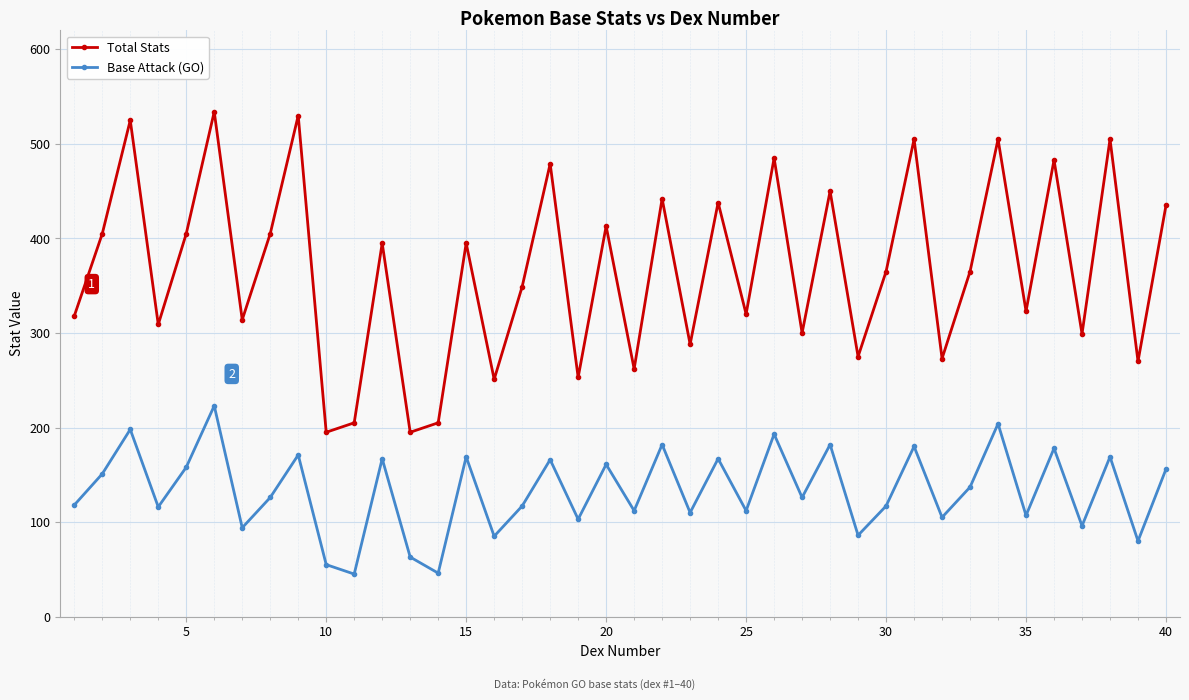

What is the value of the Base Attack (GO) point at the 36th from the left?

178